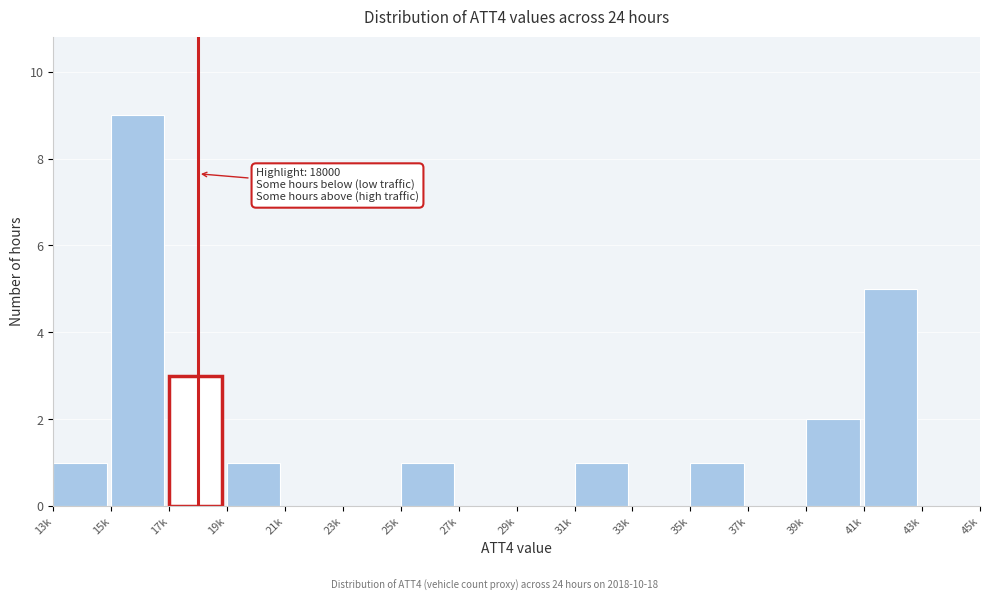

Reading left to right, transcribe all the data shown in this chart.

13k=1	15k=9	17k=3	19k=1	21k=0	23k=0	25k=1	27k=0	29k=0	31k=1	33k=0	35k=1	37k=0	39k=2	41k=5	43k=0